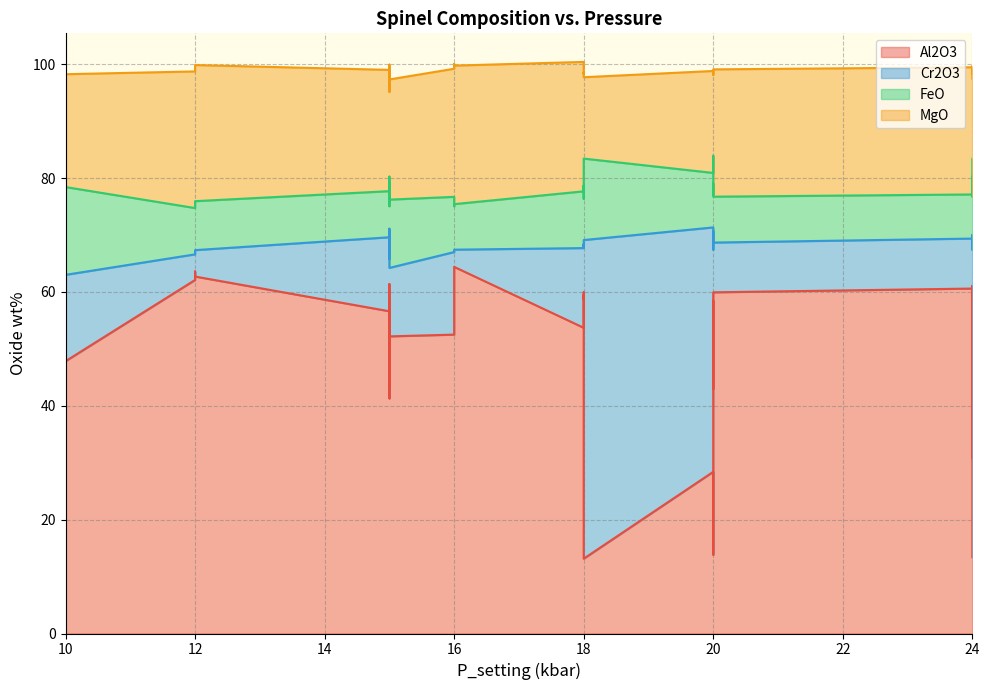

Which series changed the most between 18 and 30?

Al2O3